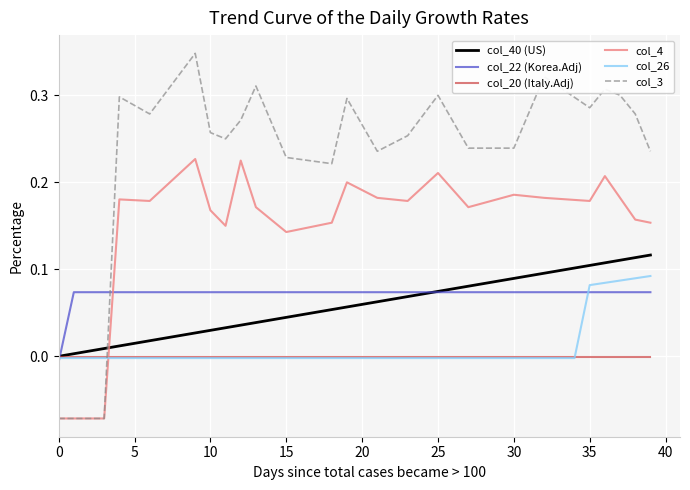

Which series has the largest total across all categories?

col_3